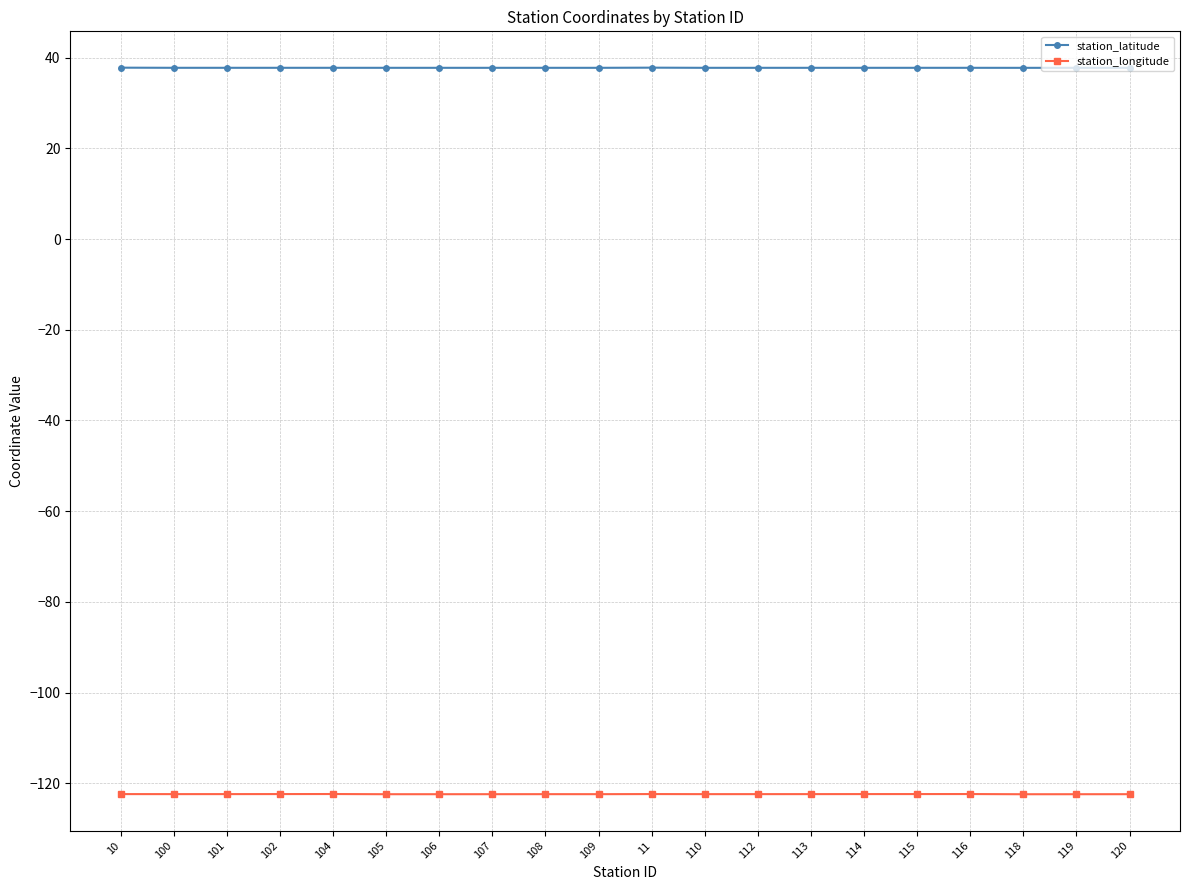

Is the value of station_longitude at 107 greater than the value of station_latitude at 11?

No